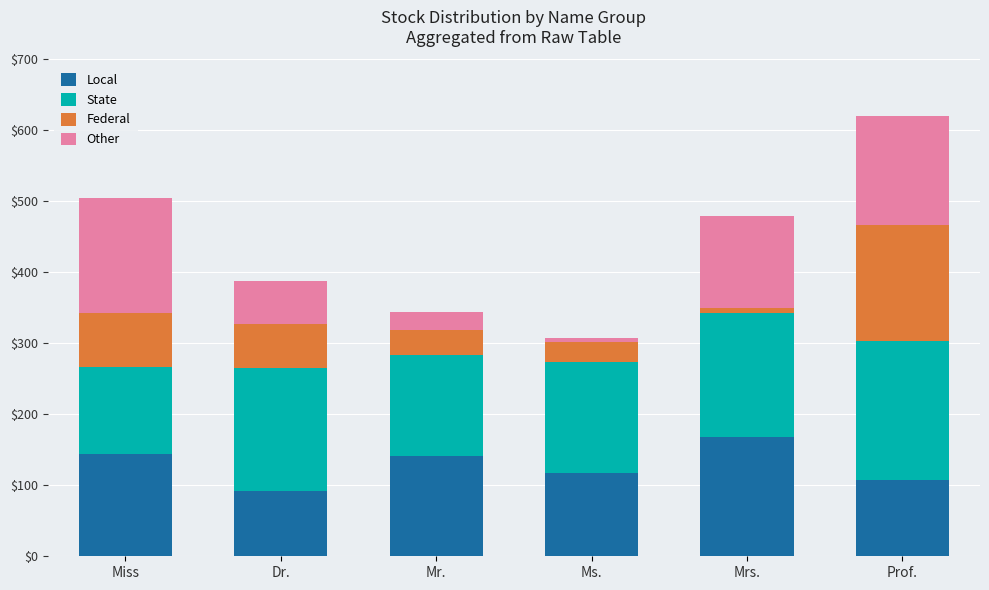

The Local series shows 144 at Miss. True or false?

True